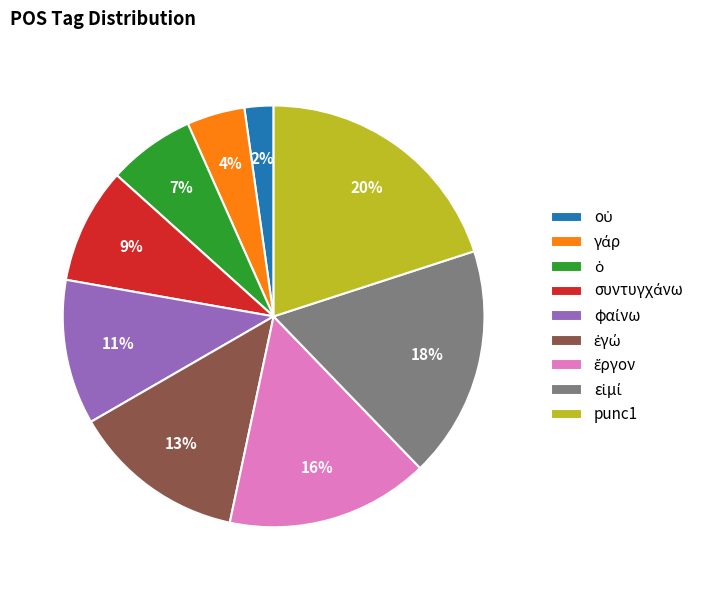

Does any single category account for the majority?

No